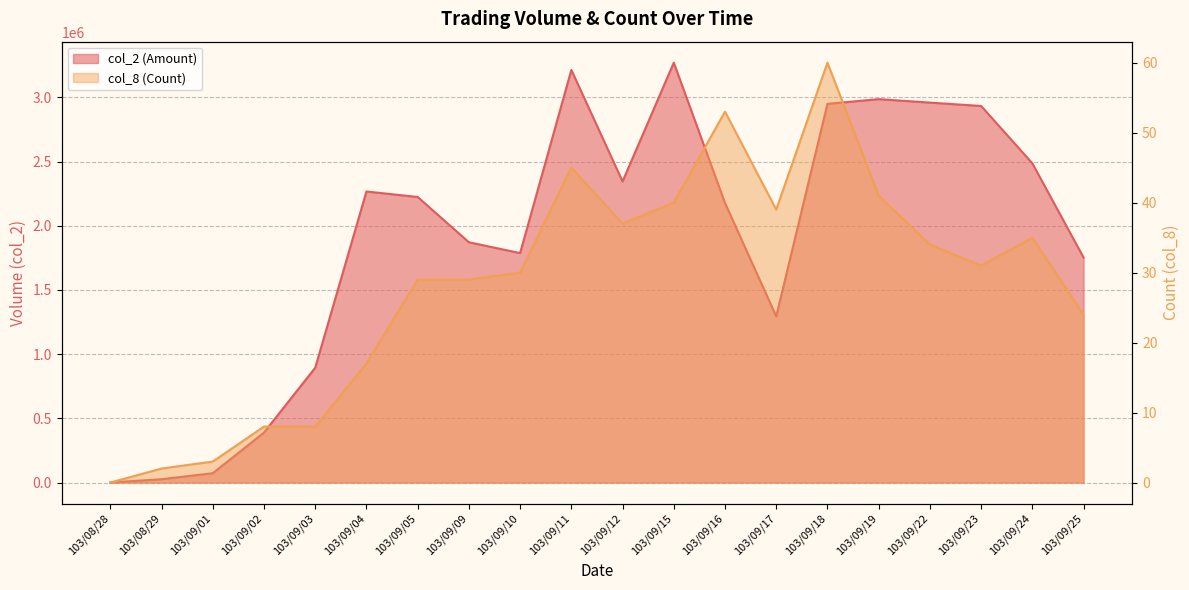

At which category does col_2 (Amount) reach its first local peak?

103/09/04